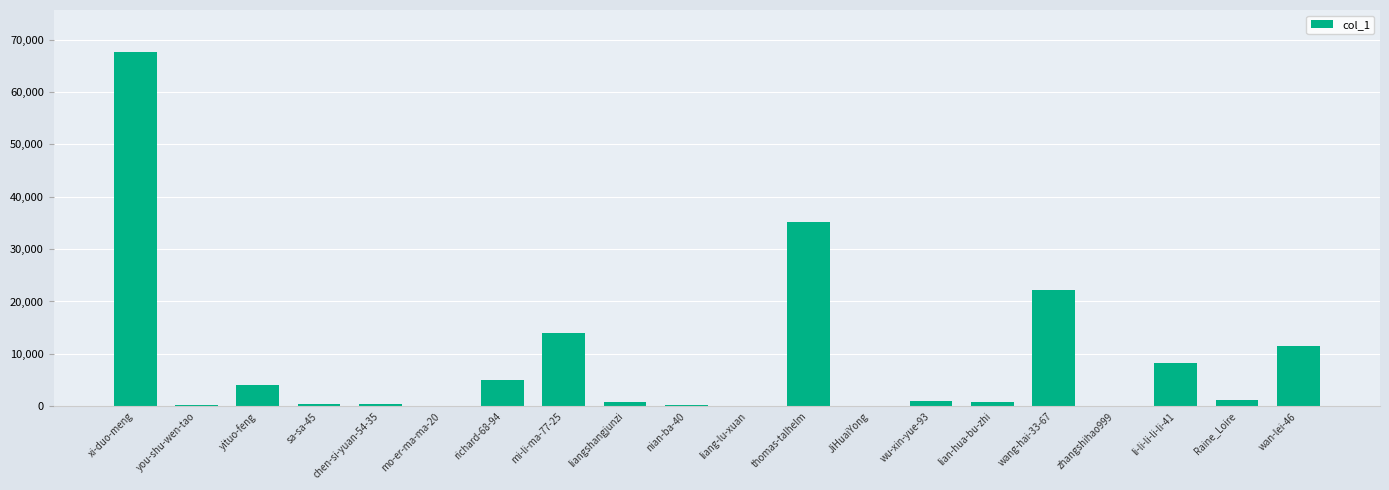

The chart shows a value of 94881 at xi-duo-meng. True or false?

False